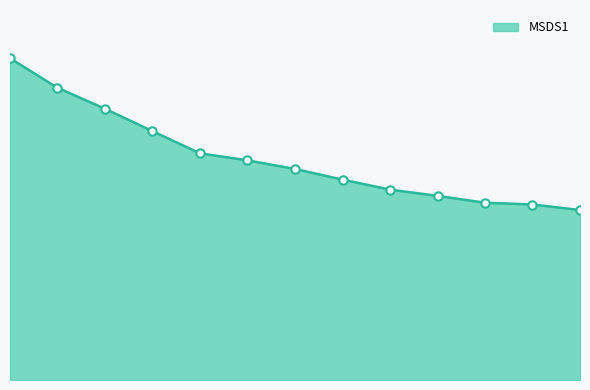

True or false: there are more than 0 points higher than both neighbors.

False